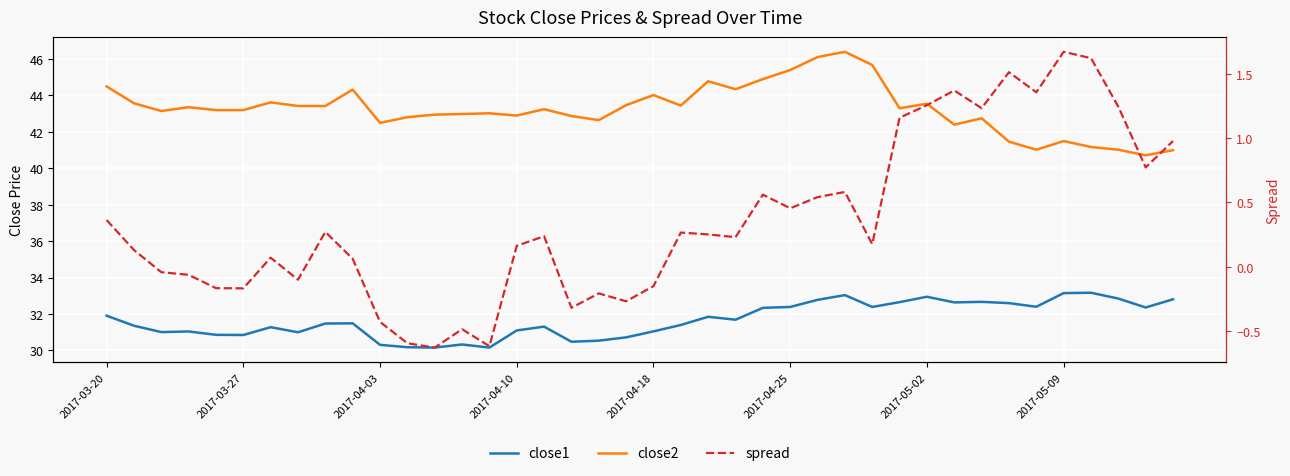

Rank the series by their average value, from lowest to highest.

spread, close1, close2